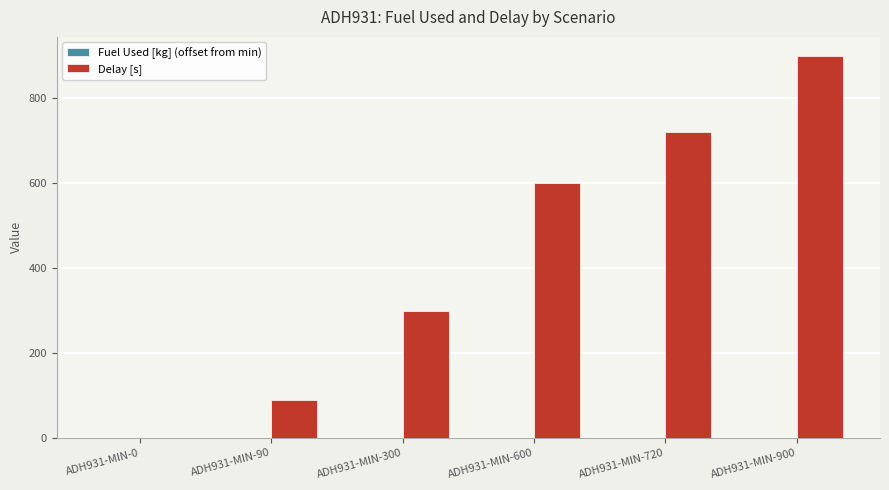

Which series has the largest total across all categories?

Delay [s]